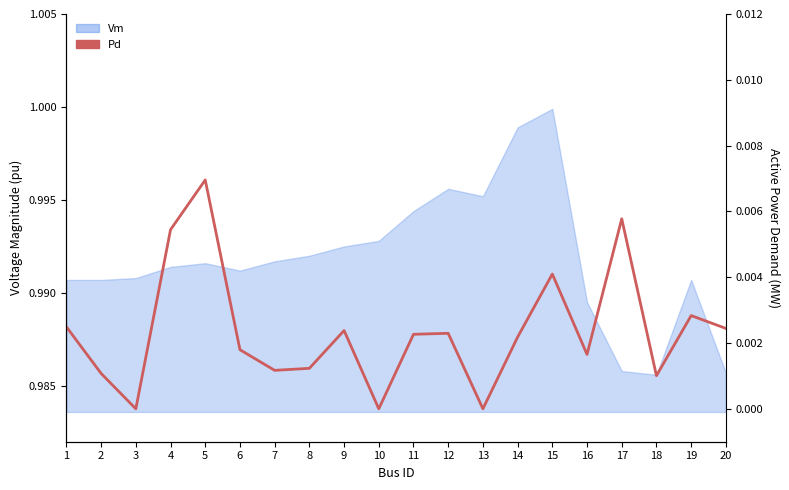

How many categories are shown in the chart?

20